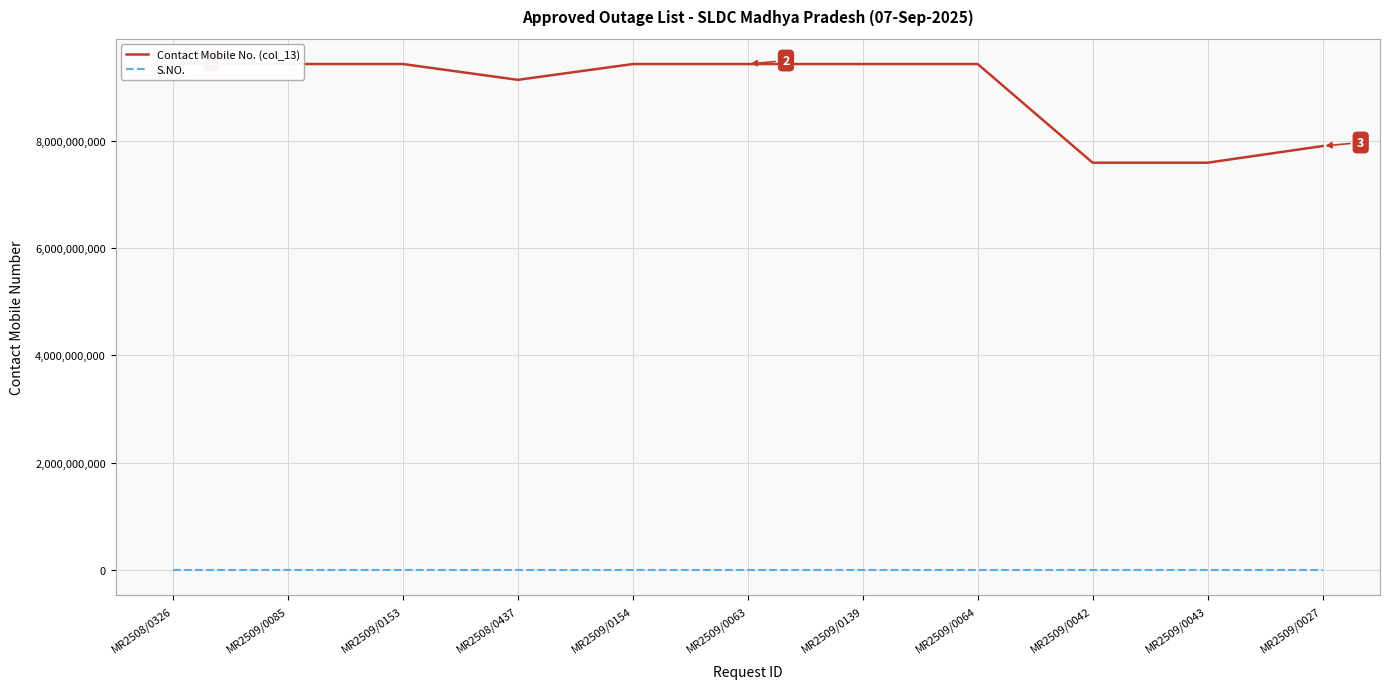

At which category is the sum across all series the highest?

MR2509/0154